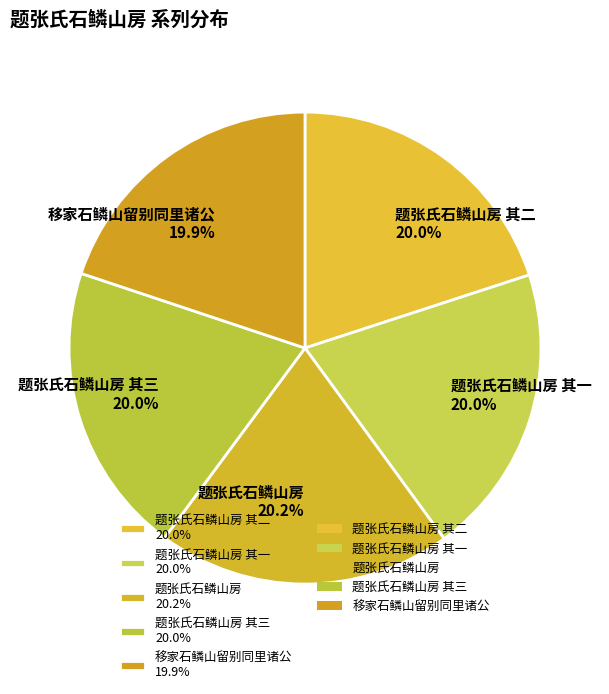

Does any single category account for the majority?

No